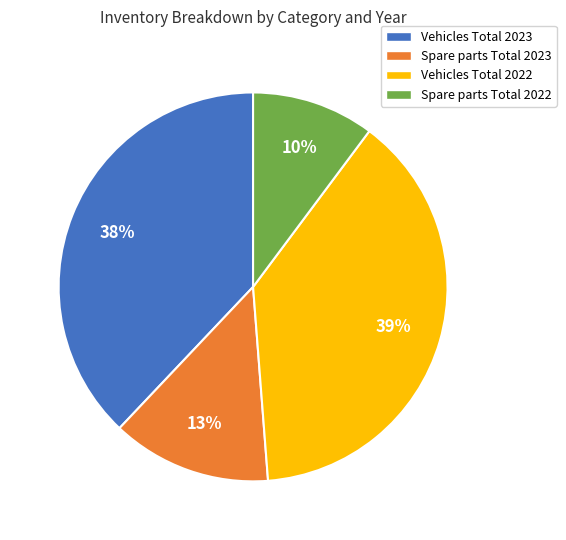

Does any single category account for the majority?

No